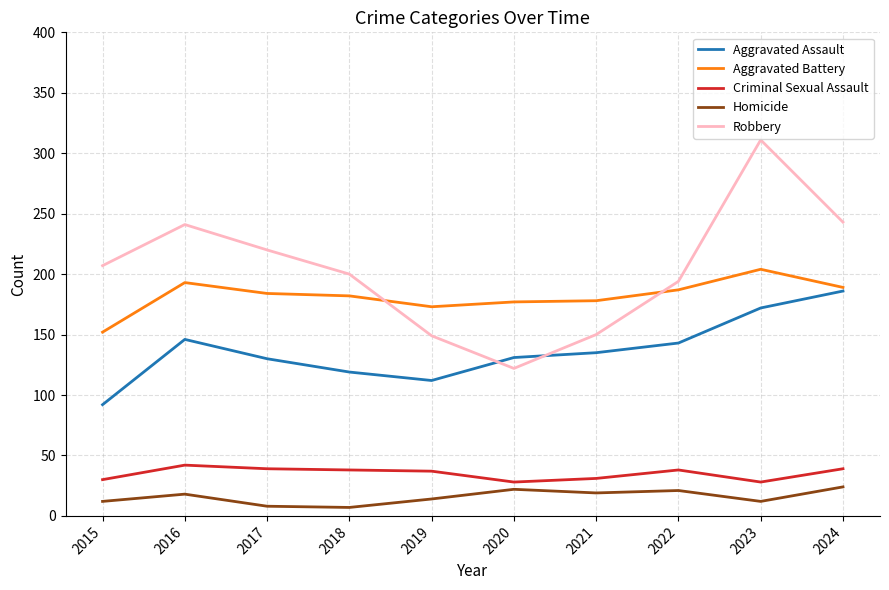

Does the chart have visible grid lines?

Yes